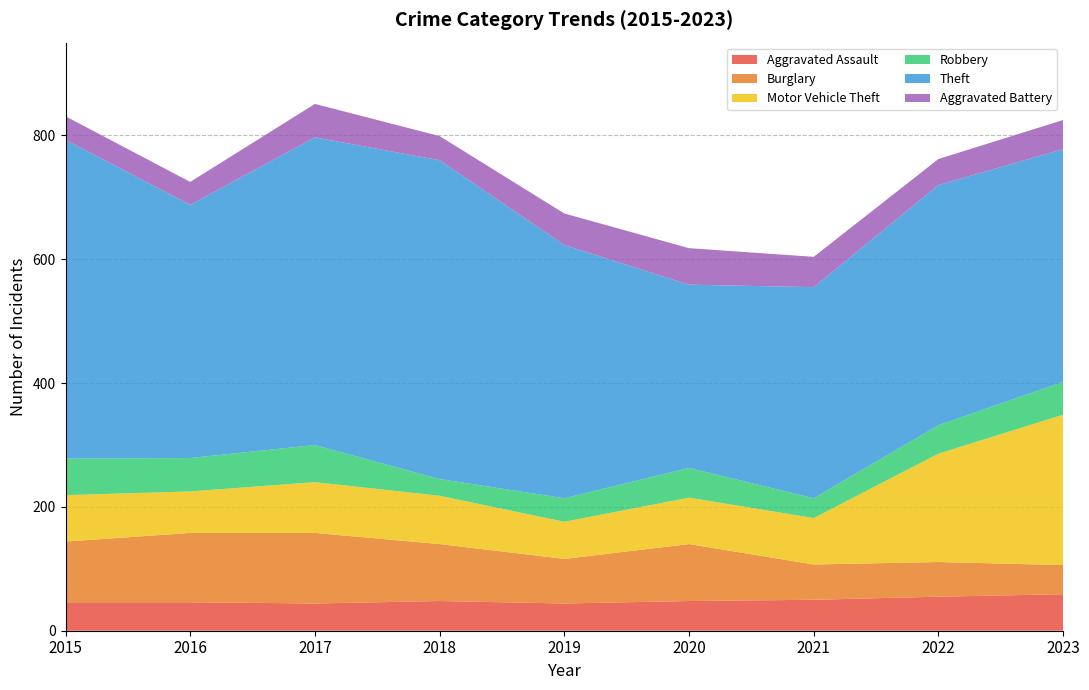

Reading right to left, extract all data points from this chart.

Aggravated Assault: 2023=59	2022=55	2021=50	2020=48	2019=44	2018=48	2017=44	2016=46	2015=46
Burglary: 2023=47	2022=56	2021=57	2020=92	2019=72	2018=92	2017=114	2016=112	2015=98
Motor Vehicle Theft: 2023=243	2022=175	2021=75	2020=75	2019=60	2018=78	2017=82	2016=67	2015=75
Robbery: 2023=53	2022=46	2021=32	2020=48	2019=38	2018=27	2017=60	2016=54	2015=59
Theft: 2023=376	2022=388	2021=341	2020=296	2019=409	2018=515	2017=497	2016=409	2015=515
Aggravated Battery: 2023=47	2022=42	2021=49	2020=59	2019=51	2018=39	2017=54	2016=37	2015=38